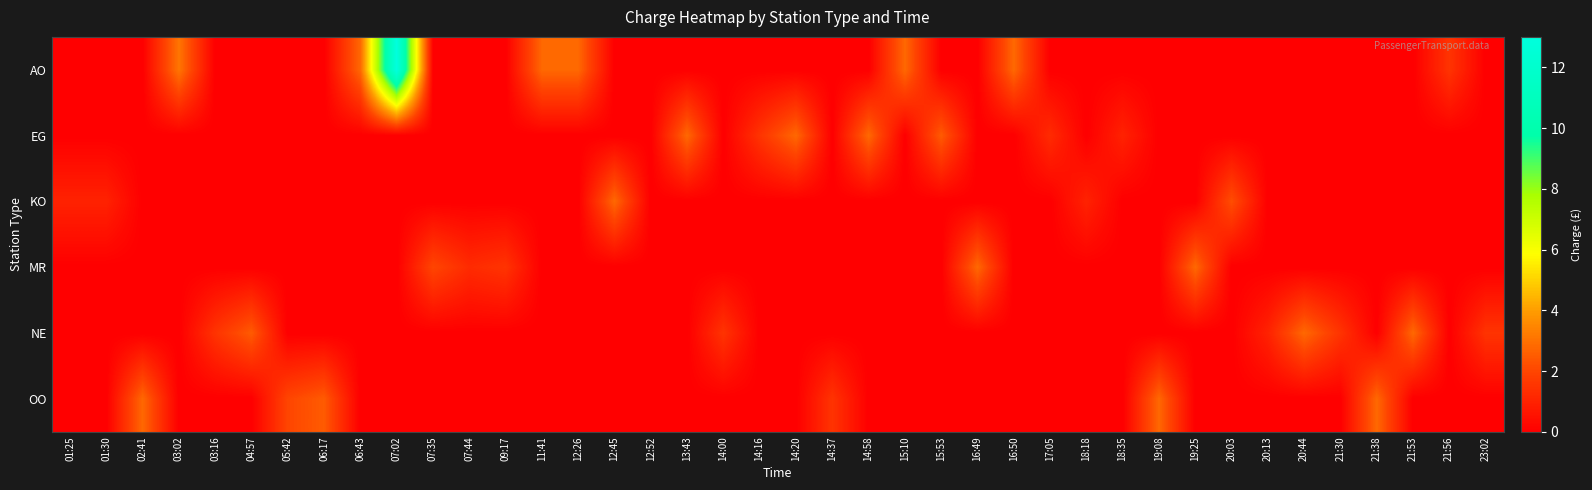

Reading left to right, what are all the values shown in this chart?

AO: 01:25=0.0	01:30=0.0	02:41=0.0	03:02=3.1	03:16=0.0	04:57=0.0	05:42=0.0	06:17=0.0	06:43=2.8	07:02=13.0	07:35=0.0	07:44=0.0	09:17=0.0	11:41=2.8	12:26=2.8	12:45=0.0	12:52=0.0	13:43=0.0	14:00=0.0	14:16=0.0	14:20=0.0	14:37=0.0	14:58=0.0	15:10=2.8	15:53=0.0	16:49=0.0	16:50=2.8	17:05=0.0	18:18=0.0	18:35=0.0	19:08=0.0	19:25=0.0	20:03=0.0	20:13=0.0	20:44=0.0	21:30=0.0	21:38=0.0	21:53=0.0	21:56=1.5	23:02=0.0
EG: 01:25=0.0	01:30=0.0	02:41=0.0	03:02=0.0	03:16=0.0	04:57=0.0	05:42=0.0	06:17=0.0	06:43=0.0	07:02=0.0	07:35=0.0	07:44=0.0	09:17=0.0	11:41=0.0	12:26=0.0	12:45=0.0	12:52=0.0	13:43=2.8	14:00=0.0	14:16=1.5	14:20=2.8	14:37=0.0	14:58=2.8	15:10=0.0	15:53=2.5	16:49=0.0	16:50=0.0	17:05=1.2	18:18=0.0	18:35=1.0	19:08=0.0	19:25=0.0	20:03=0.0	20:13=0.0	20:44=0.0	21:30=0.0	21:38=0.0	21:53=0.0	21:56=0.0	23:02=0.0
KO: 01:25=1.0	01:30=1.0	02:41=0.0	03:02=0.0	03:16=0.0	04:57=0.0	05:42=0.0	06:17=0.0	06:43=0.0	07:02=0.0	07:35=0.0	07:44=0.0	09:17=0.0	11:41=0.0	12:26=0.0	12:45=2.8	12:52=0.0	13:43=0.0	14:00=0.0	14:16=0.0	14:20=0.0	14:37=0.0	14:58=0.0	15:10=0.0	15:53=0.0	16:49=0.0	16:50=0.0	17:05=0.0	18:18=1.0	18:35=0.0	19:08=0.0	19:25=0.0	20:03=2.2	20:13=0.0	20:44=0.0	21:30=0.0	21:38=0.0	21:53=0.0	21:56=0.0	23:02=0.0
MR: 01:25=0.0	01:30=0.0	02:41=0.0	03:02=0.0	03:16=0.0	04:57=0.0	05:42=0.0	06:17=0.0	06:43=0.0	07:02=0.0	07:35=2.0	07:44=1.2	09:17=1.5	11:41=0.0	12:26=0.0	12:45=0.0	12:52=0.0	13:43=0.0	14:00=0.0	14:16=0.0	14:20=0.0	14:37=0.0	14:58=0.0	15:10=0.0	15:53=0.0	16:49=2.8	16:50=0.0	17:05=0.0	18:18=0.0	18:35=0.0	19:08=0.0	19:25=2.8	20:03=0.0	20:13=0.0	20:44=0.0	21:30=0.0	21:38=0.0	21:53=0.0	21:56=0.0	23:02=0.0
NE: 01:25=0.0	01:30=0.0	02:41=0.0	03:02=0.0	03:16=1.5	04:57=2.5	05:42=0.0	06:17=0.0	06:43=0.0	07:02=0.0	07:35=0.0	07:44=0.0	09:17=0.0	11:41=0.0	12:26=0.0	12:45=0.0	12:52=0.0	13:43=0.0	14:00=1.5	14:16=0.0	14:20=0.0	14:37=0.0	14:58=0.0	15:10=0.0	15:53=0.0	16:49=0.0	16:50=0.0	17:05=0.0	18:18=0.0	18:35=0.0	19:08=0.0	19:25=0.0	20:03=0.0	20:13=1.0	20:44=2.8	21:30=1.5	21:38=0.0	21:53=2.8	21:56=0.0	23:02=1.5
OO: 01:25=0.0	01:30=0.0	02:41=2.8	03:02=0.0	03:16=0.0	04:57=0.0	05:42=2.0	06:17=2.5	06:43=0.0	07:02=0.0	07:35=0.0	07:44=0.0	09:17=0.0	11:41=0.0	12:26=0.0	12:45=0.0	12:52=0.0	13:43=0.0	14:00=0.0	14:16=0.0	14:20=0.0	14:37=1.5	14:58=0.0	15:10=0.0	15:53=0.0	16:49=0.0	16:50=0.0	17:05=0.0	18:18=0.0	18:35=0.0	19:08=2.8	19:25=0.0	20:03=0.0	20:13=0.0	20:44=0.0	21:30=0.0	21:38=2.8	21:53=0.0	21:56=0.0	23:02=0.0